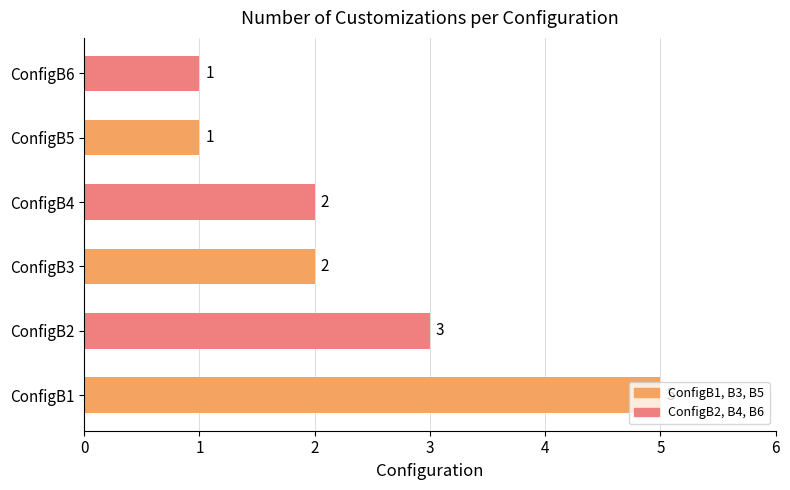

Count the values in the range 1 to 3.

5